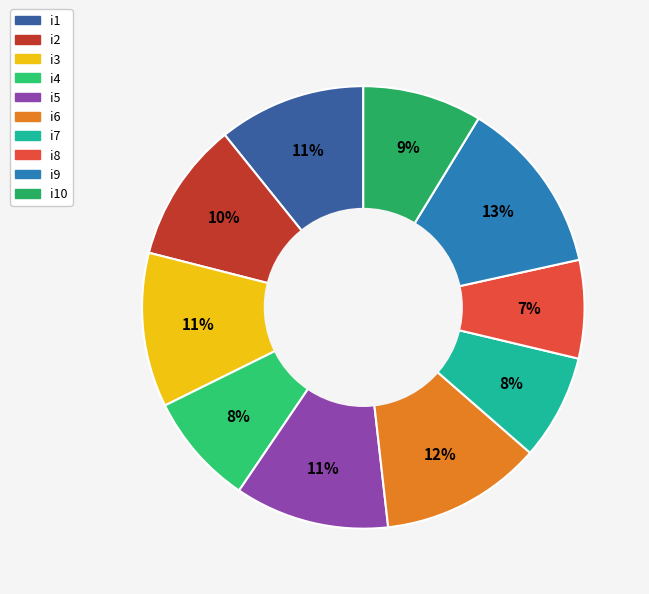

How many segments does this pie chart have?

10